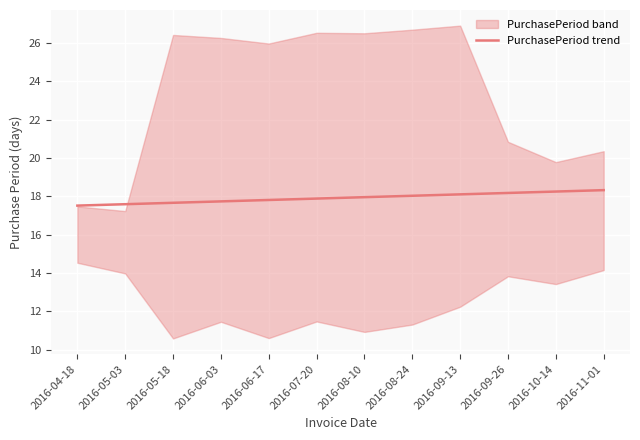

What is the label of the 11th point from the right?

2016-05-03